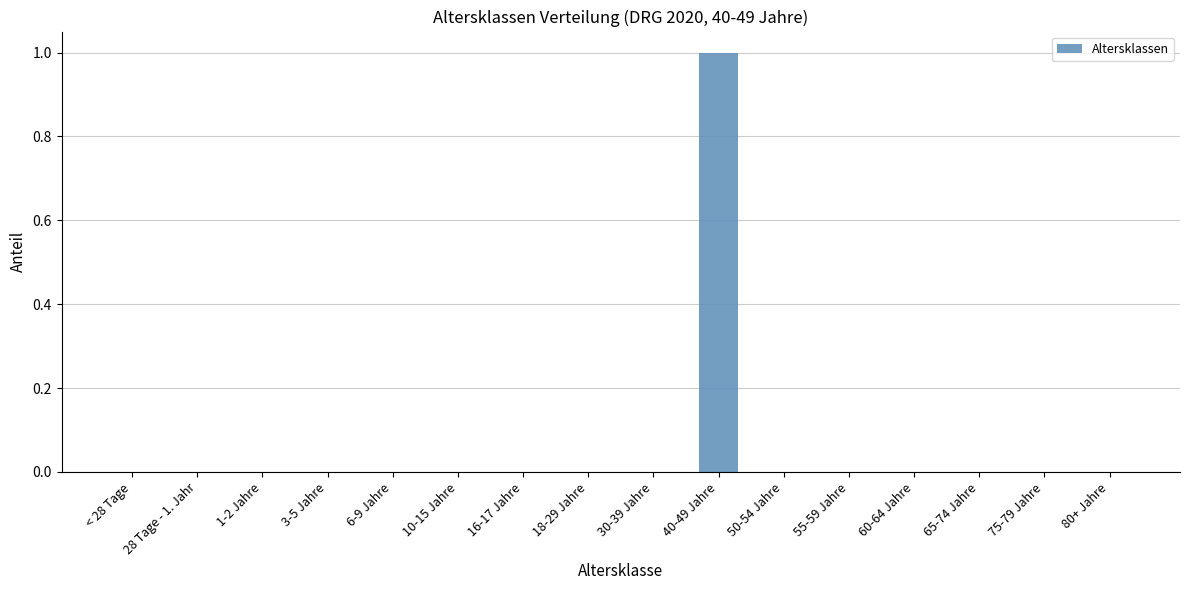

At which category does the chart reach its peak across all series?

40-49 Jahre